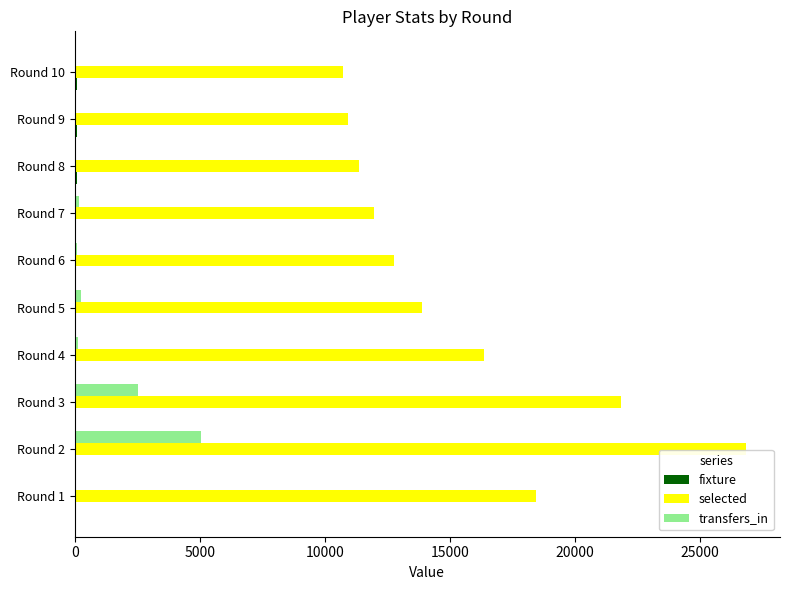

What is the sum of all selected values?

155091